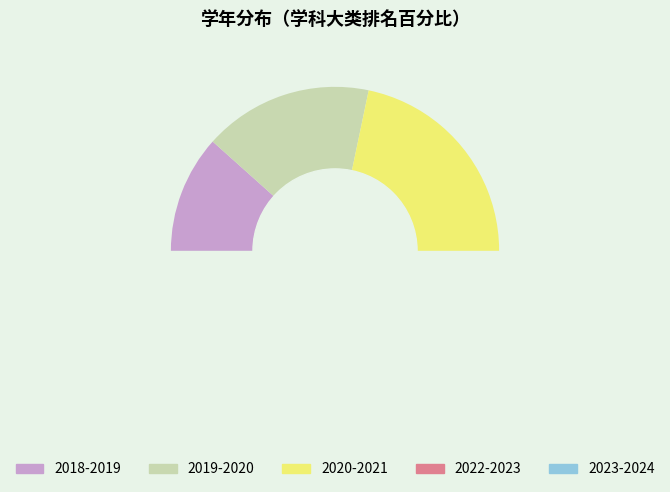

What is the total percentage of 2020-2021 and 2023-2024?

22.2%